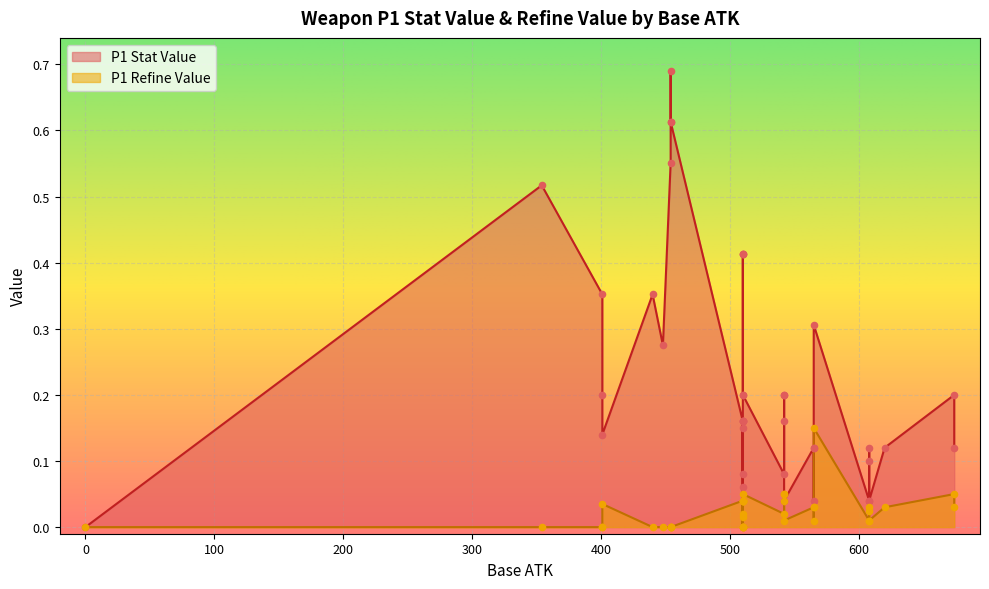

At how many categories does at least one series exceed 0?

39